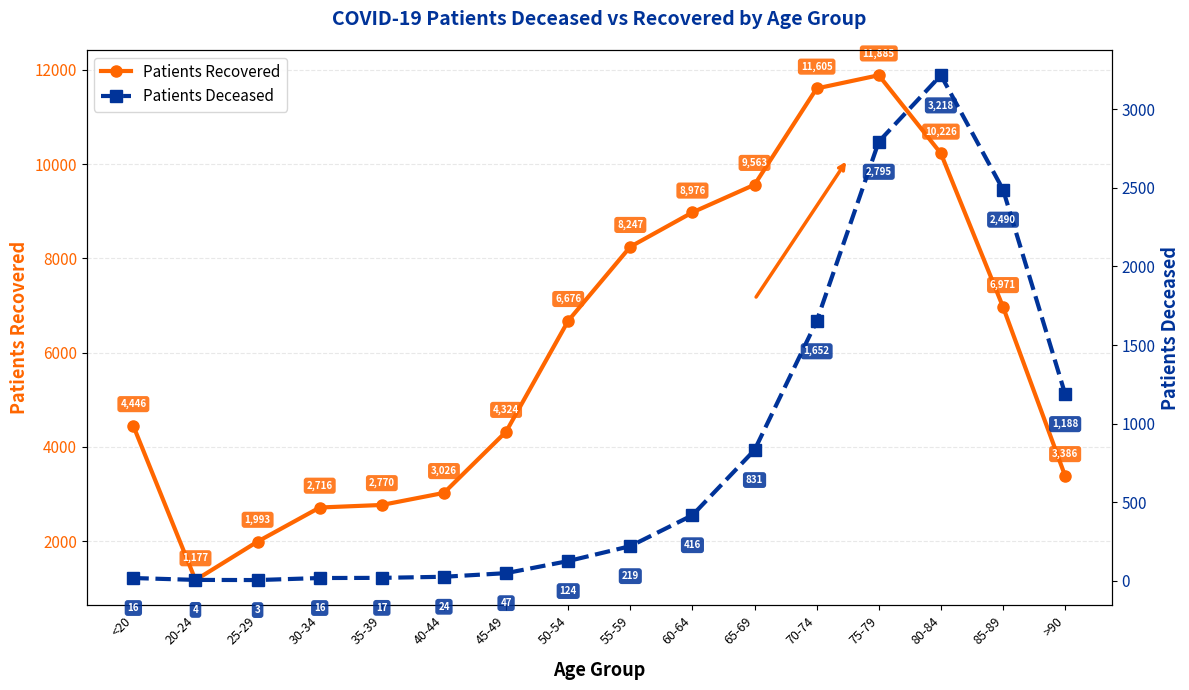

Which series changed the most between 50-54 and 65-69?

patients_recovered